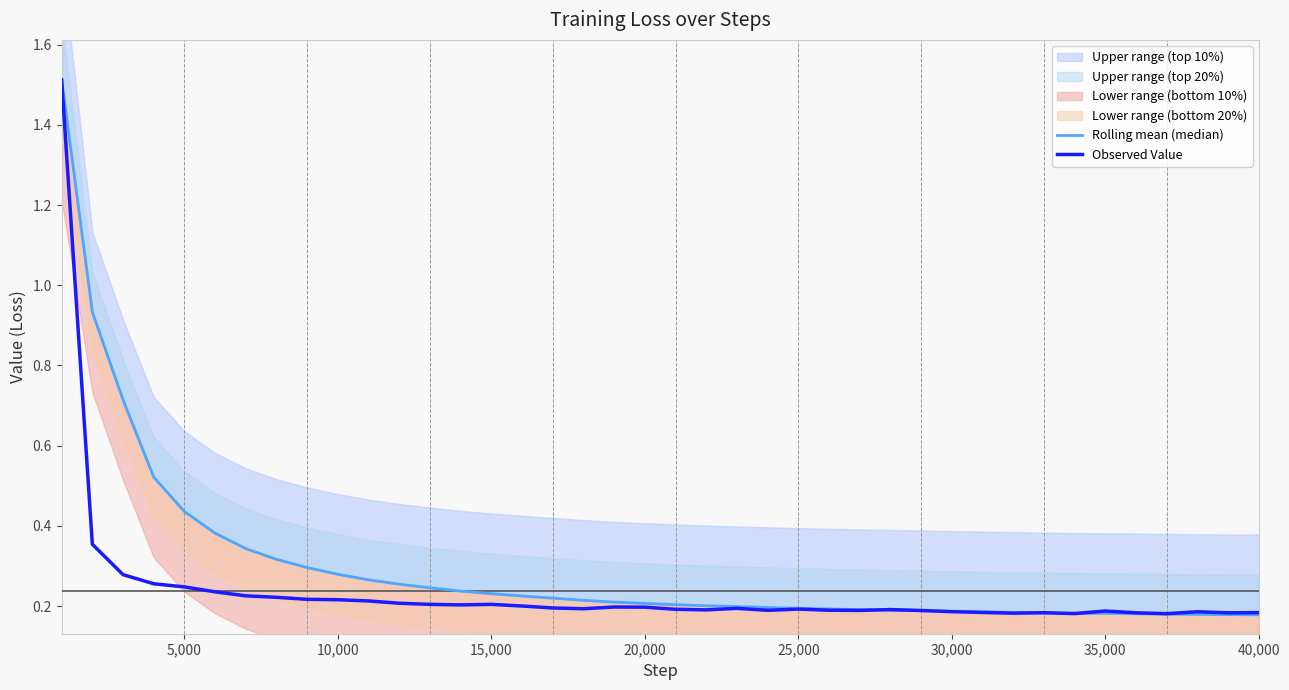

The value of Observed Value at 40,000 is 0.2. True or false?

True